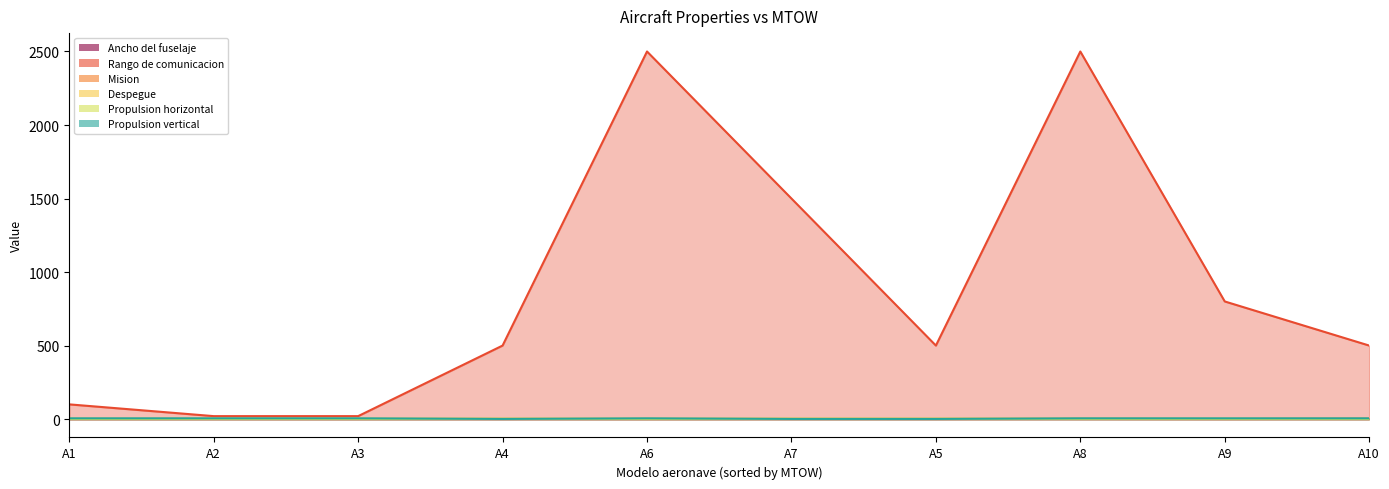

Which series has the widest spread of values?

Rango de comunicacion